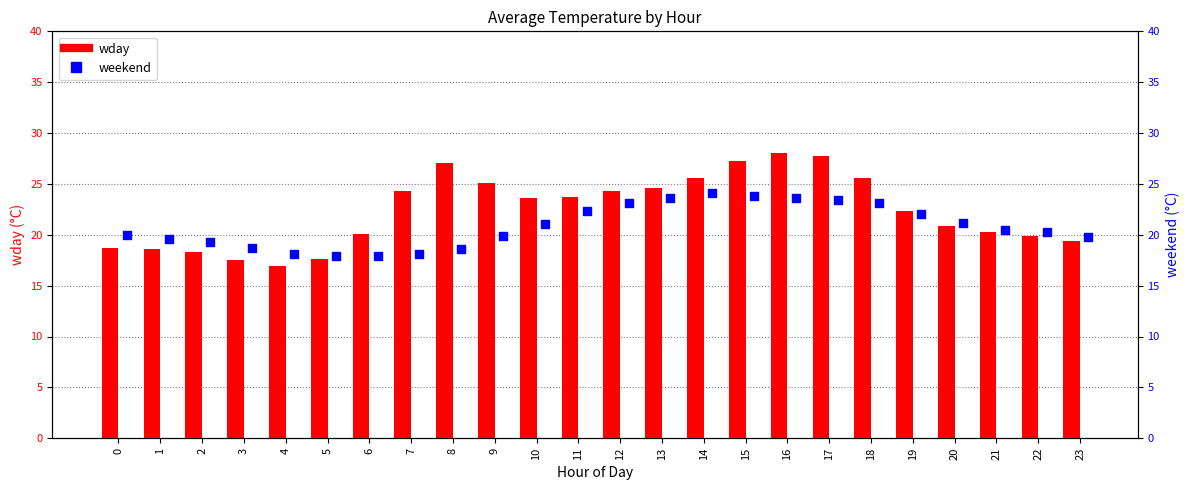

What is the total value across all series at 22?

40.2